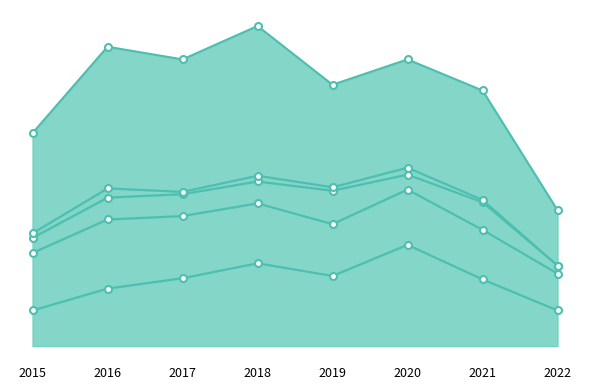

What is the sum of the Aggravated Battery values at 2016 and 2022?

92